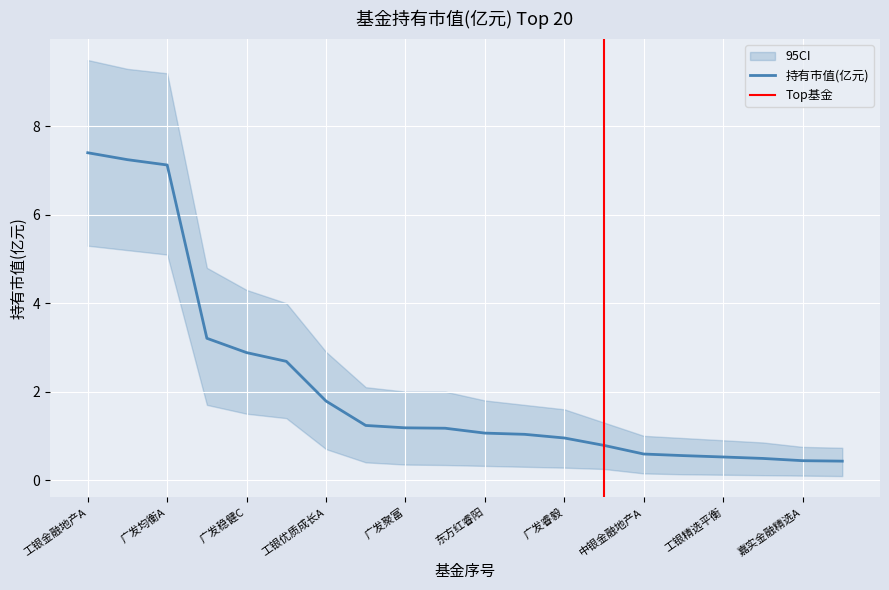

How many lines are shown in the chart?

3